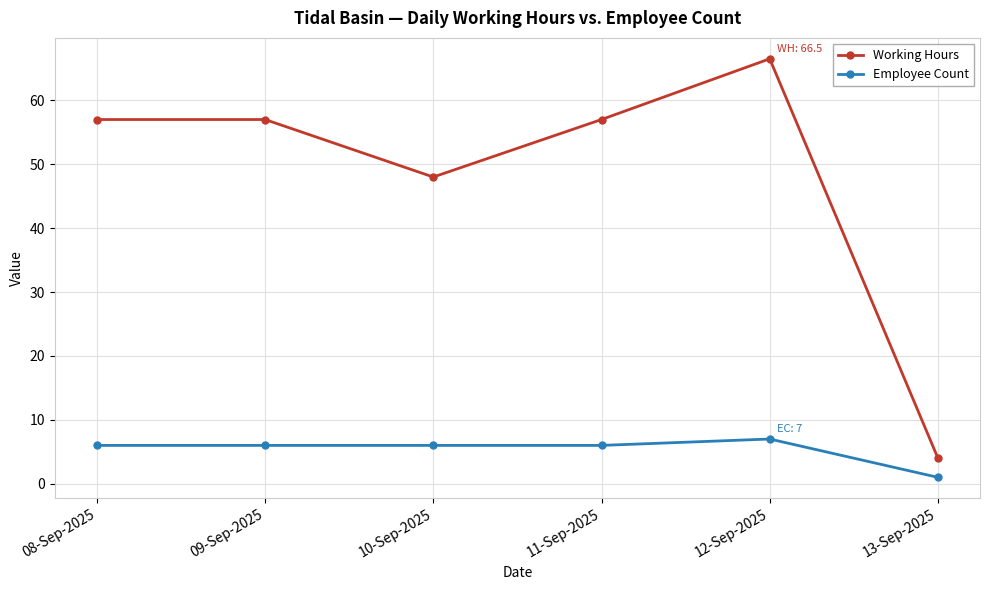

At which category does the chart reach its peak across all series?

12-Sep-2025